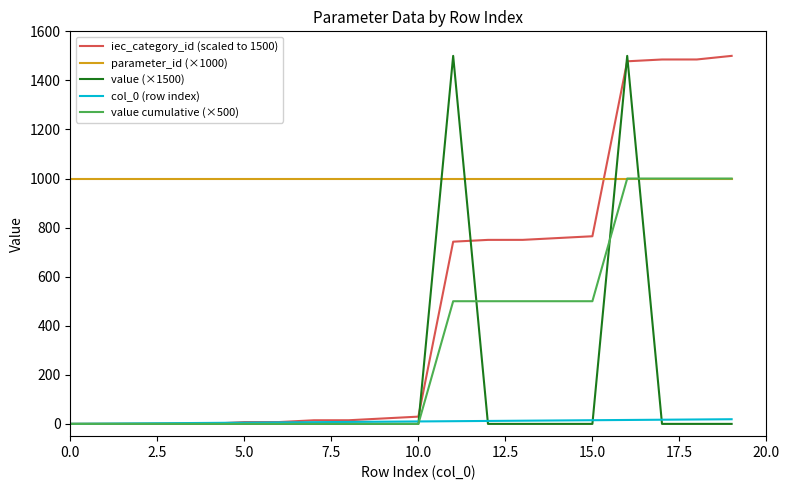

Which series has the largest range (max minus min)?

value (×1500)